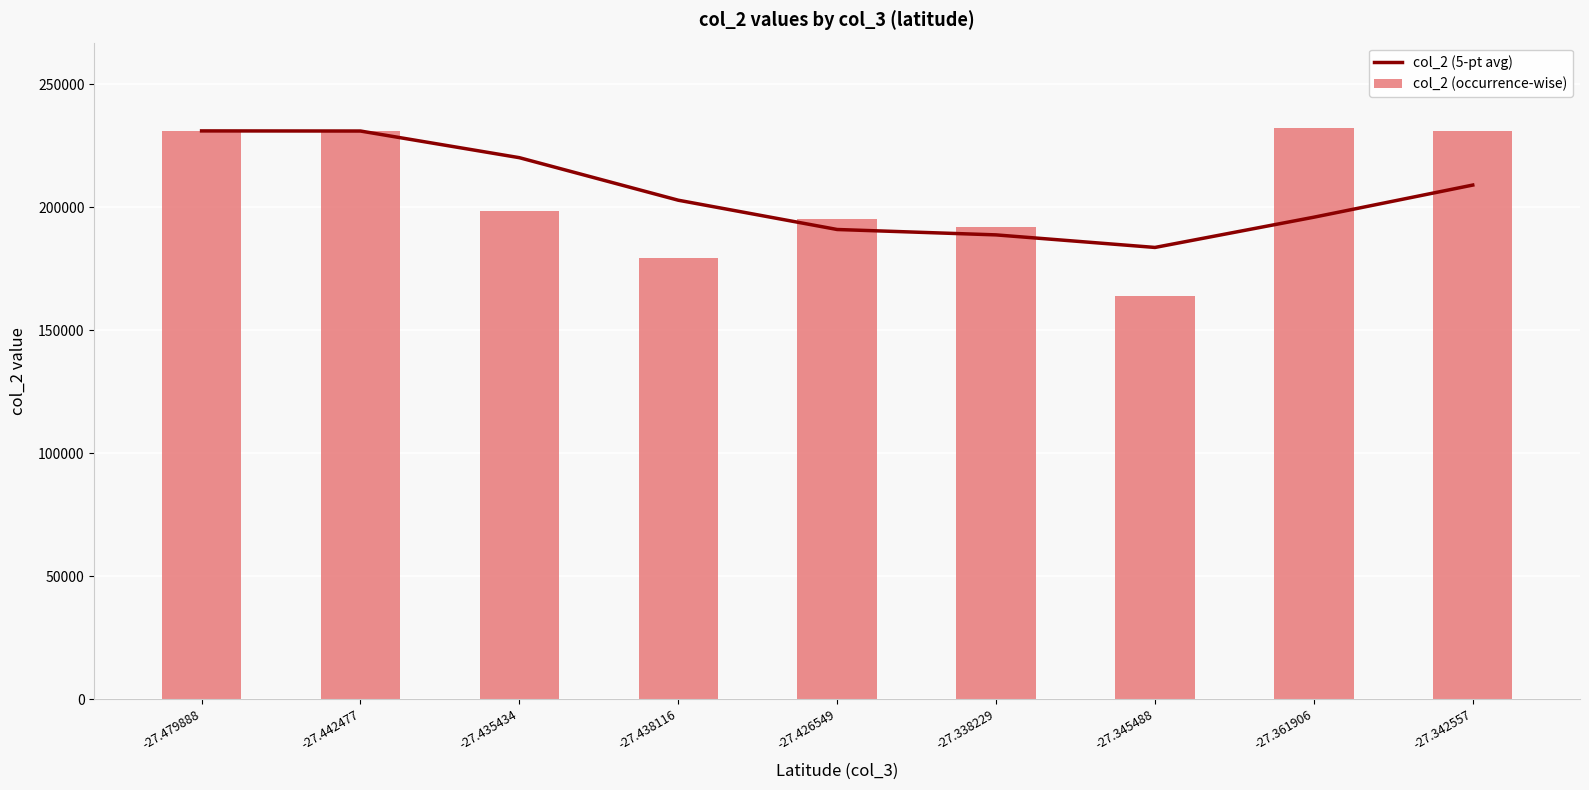

What is the smallest value displayed?

163762.0